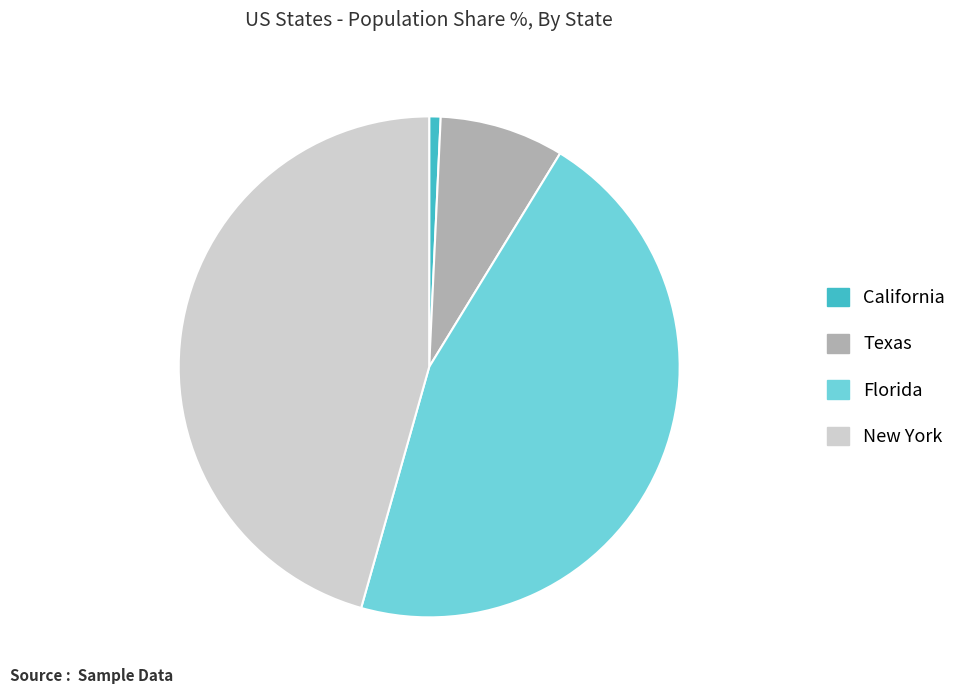

Between Texas and New York, which is larger?

New York